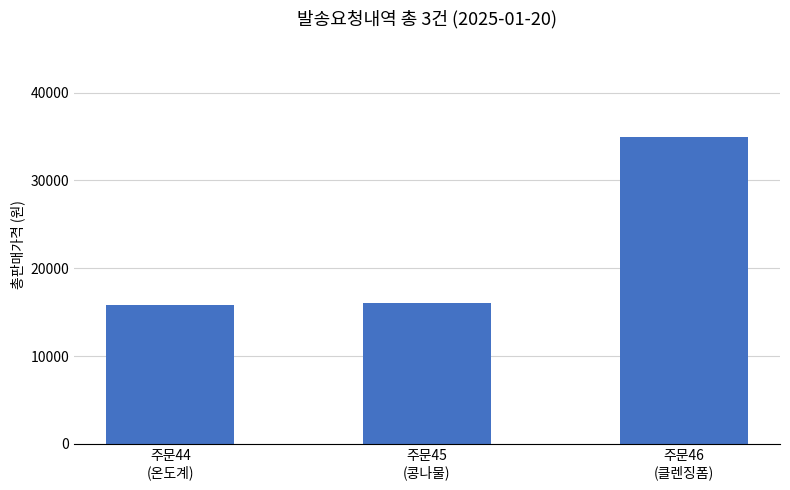

What is the difference between the values at 주문45
(콩나물) and 주문44
(온도계)?

300